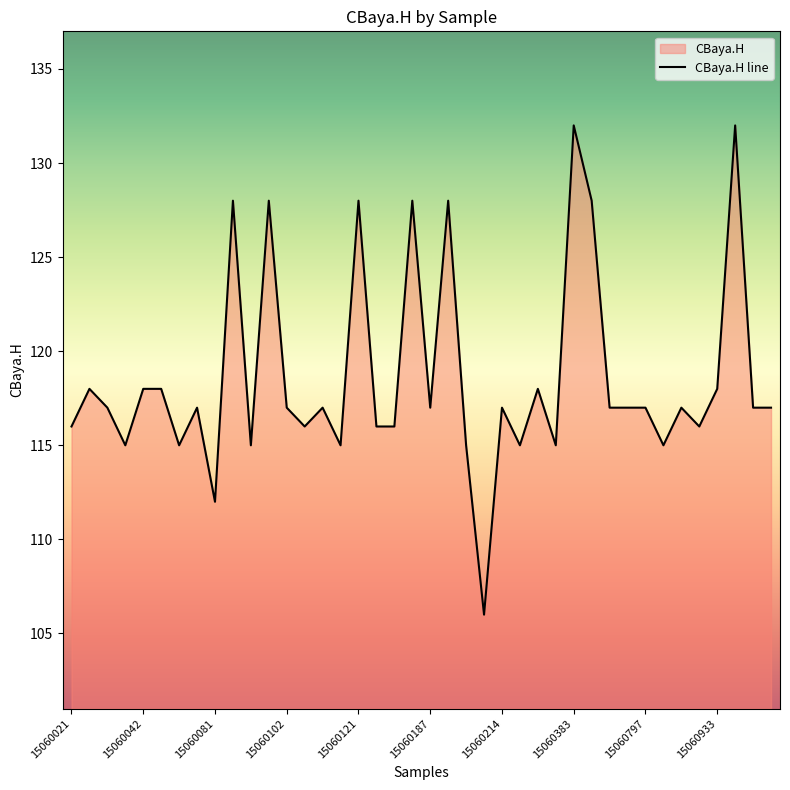

How many interior local peaks (higher than both neighbors) does the data have?

13